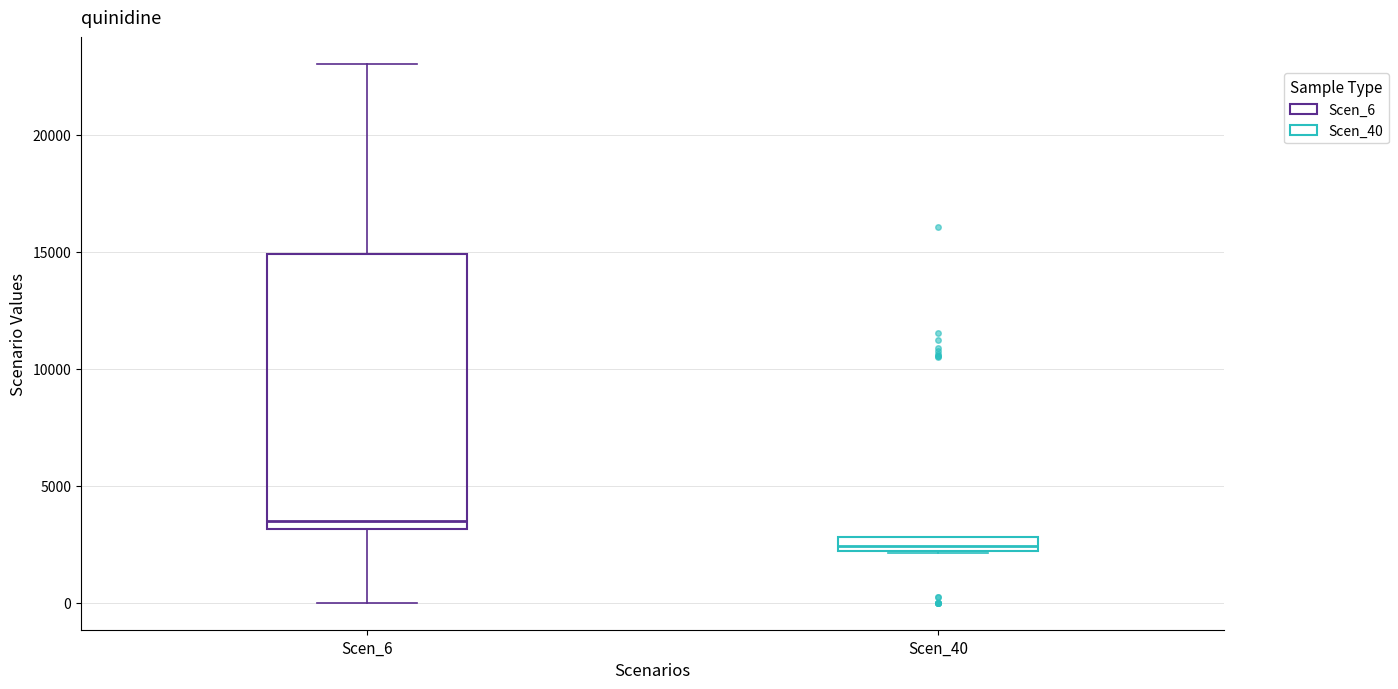

Which box is the tallest, from its lower edge to its upper edge?

Scen_6